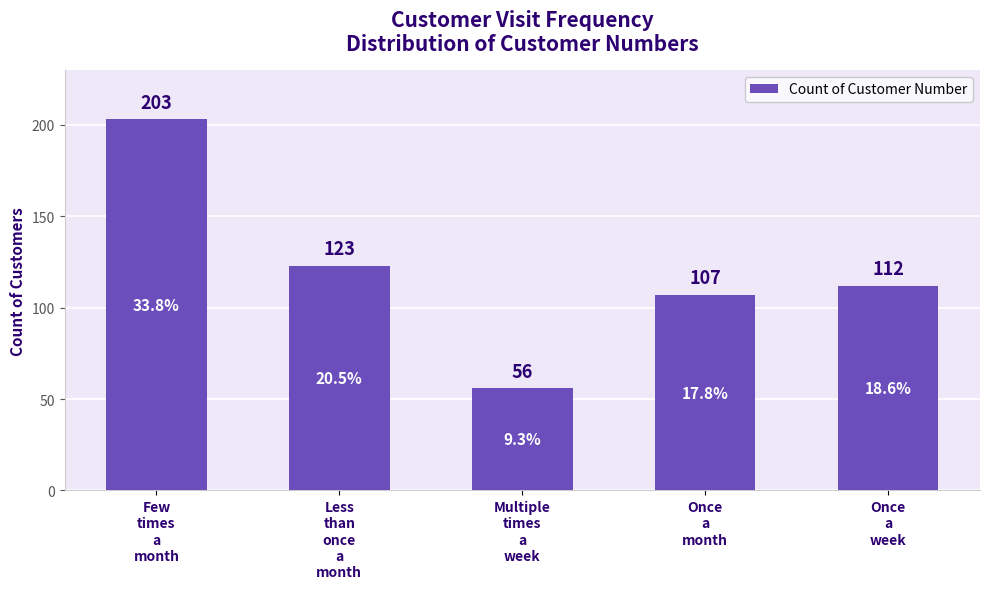

True or false: the data shows 42 at Once
a
week.

False